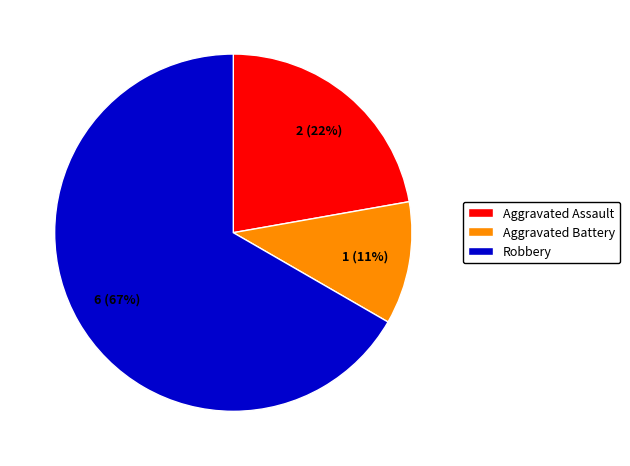

To the nearest percent, what is the difference between the largest and smallest slice percentages?

56%